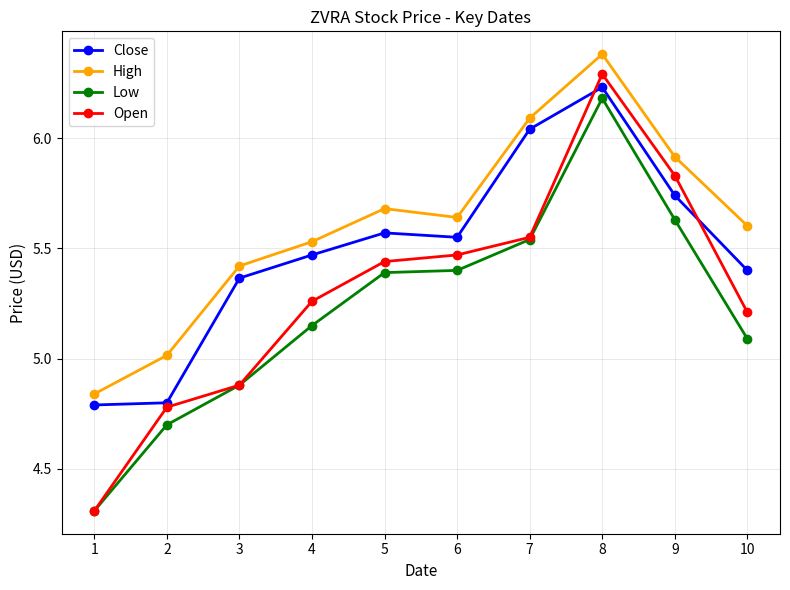

Is this an area chart (filled region under the line)?

No